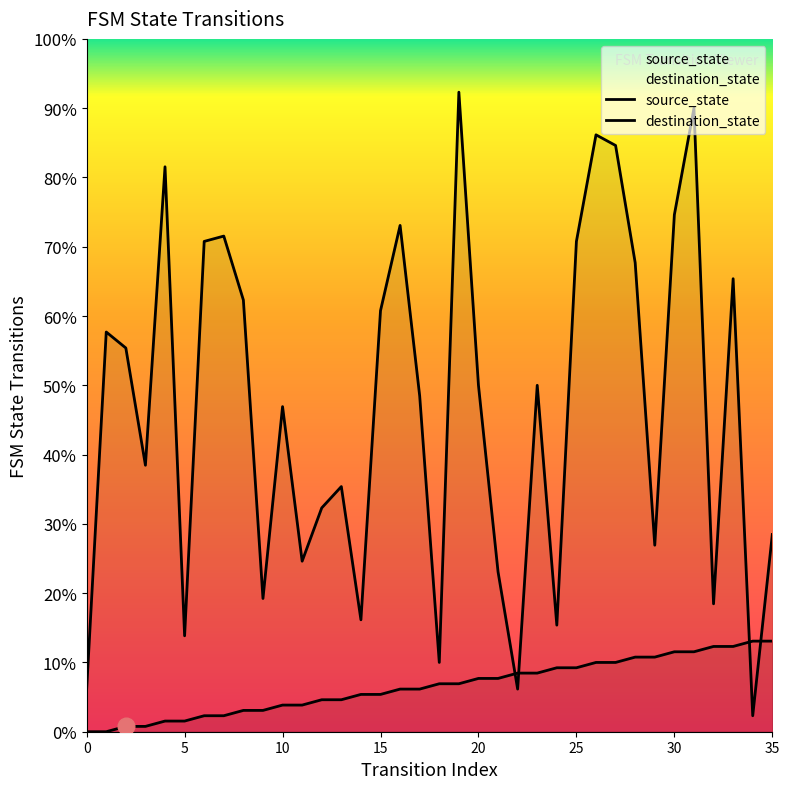

Which series has the widest spread of values?

destination_state